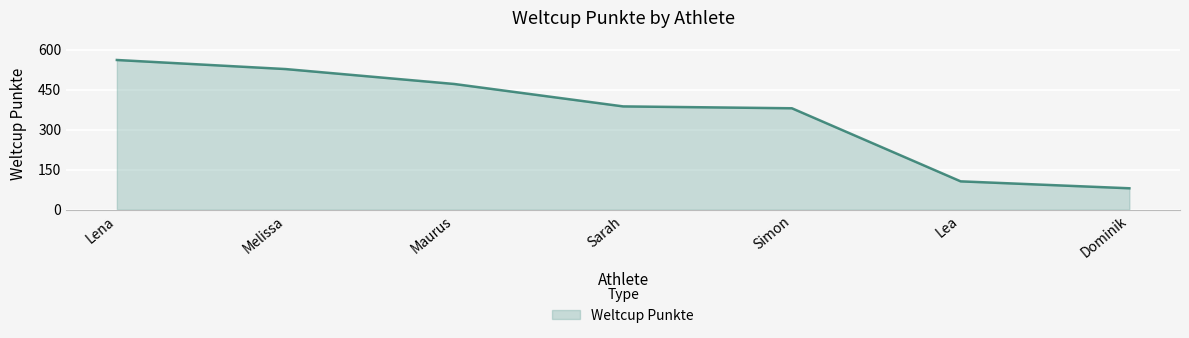

List the labels in order of value, largest first.

Lena, Melissa, Maurus, Sarah, Simon, Lea, Dominik